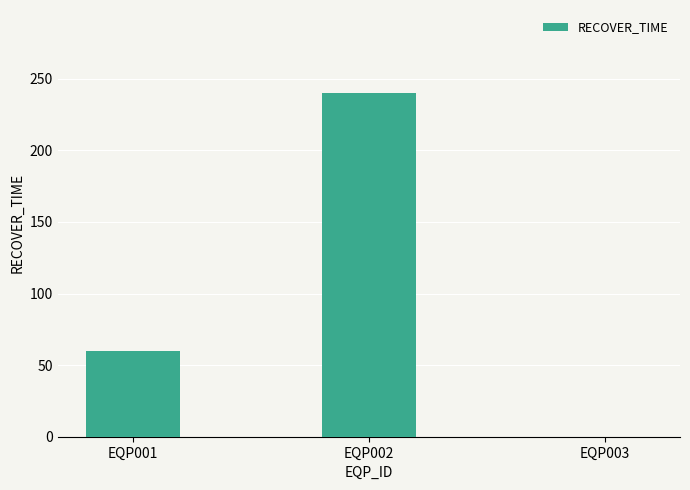

At which label is the value closest to 120?

EQP001